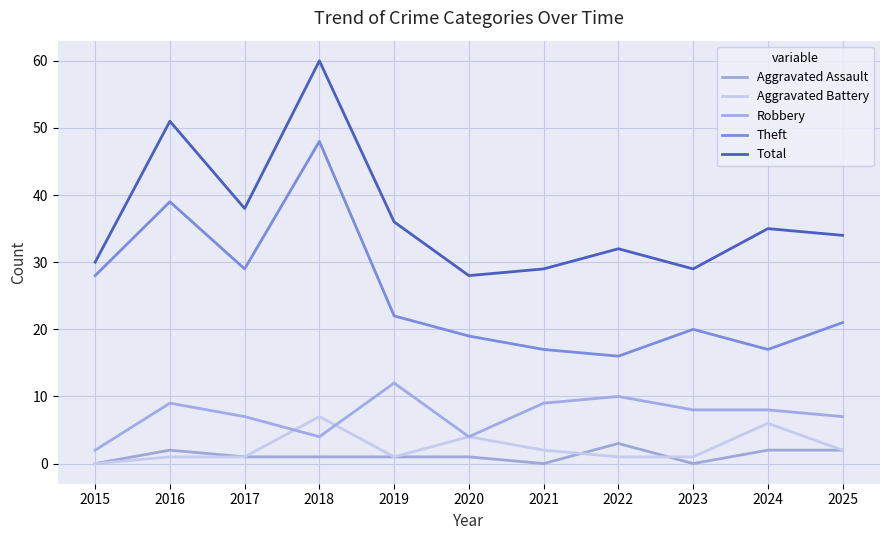

What is the difference between the second highest and second lowest values in the Total series?

22